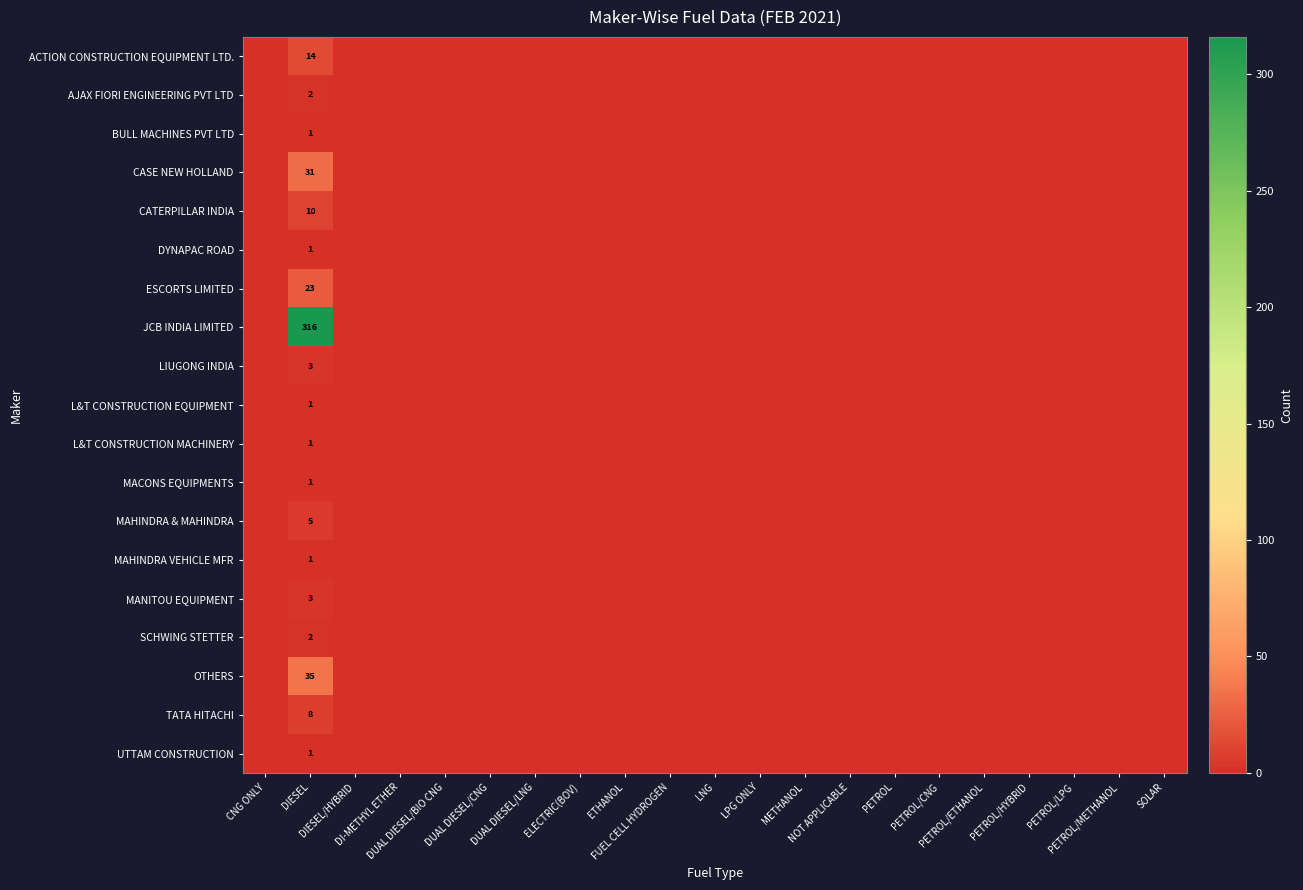

At which category is the sum across all series the highest?

DIESEL